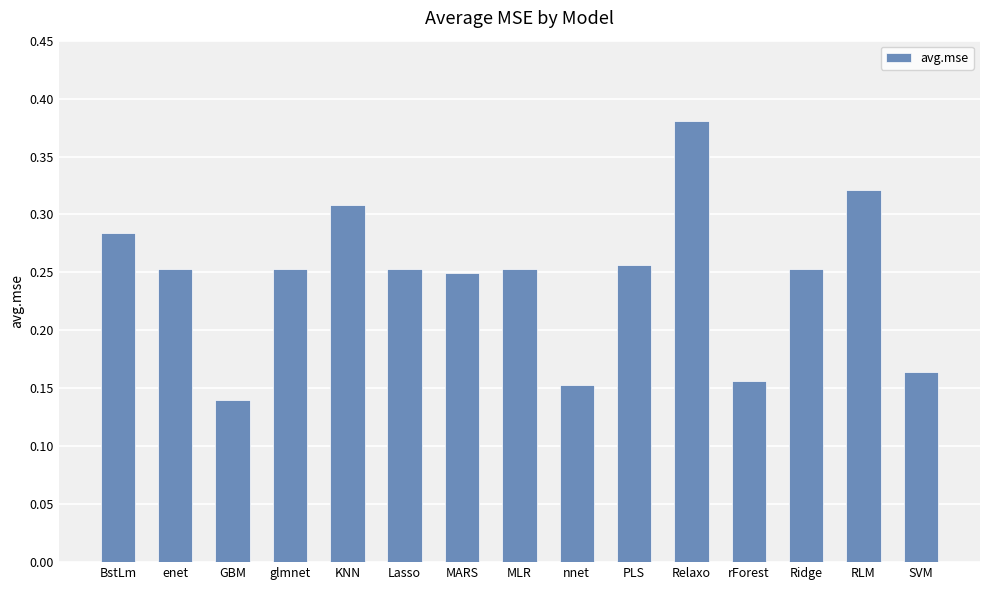

At which label is the value closest to 0?

GBM